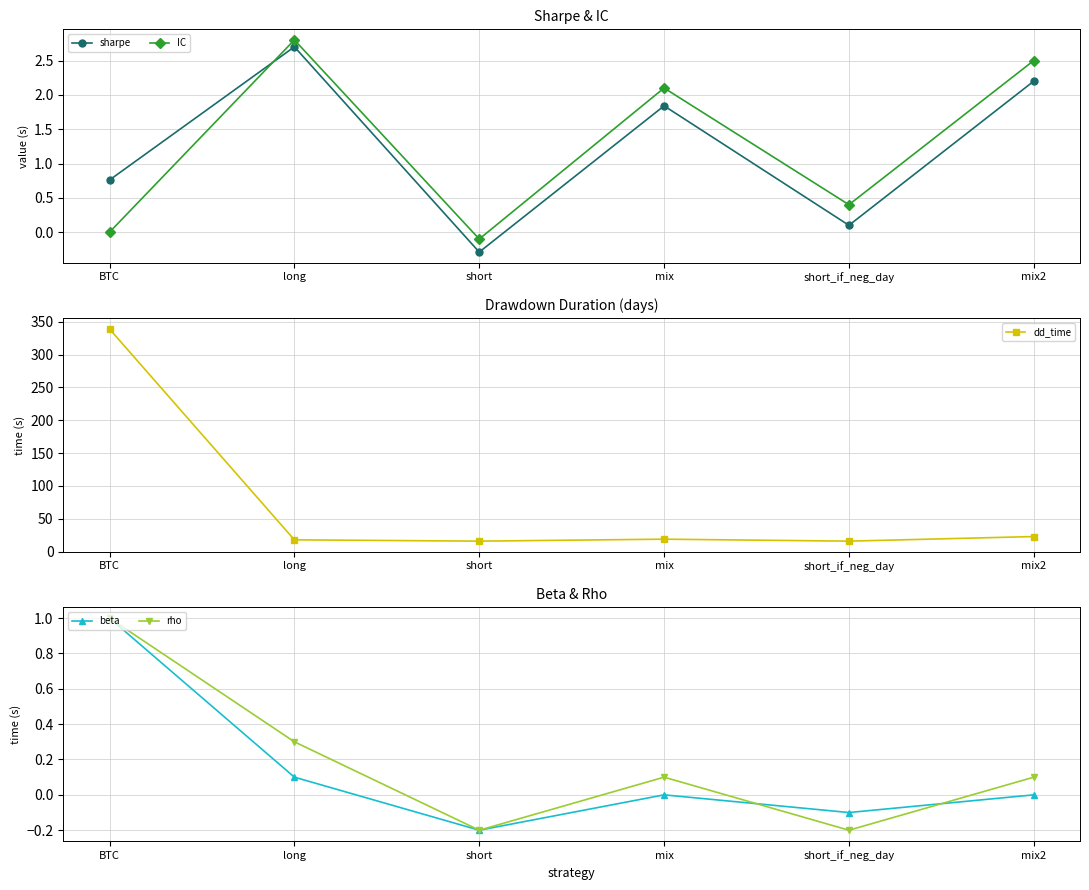

What position from the left is short_if_neg_day?

5